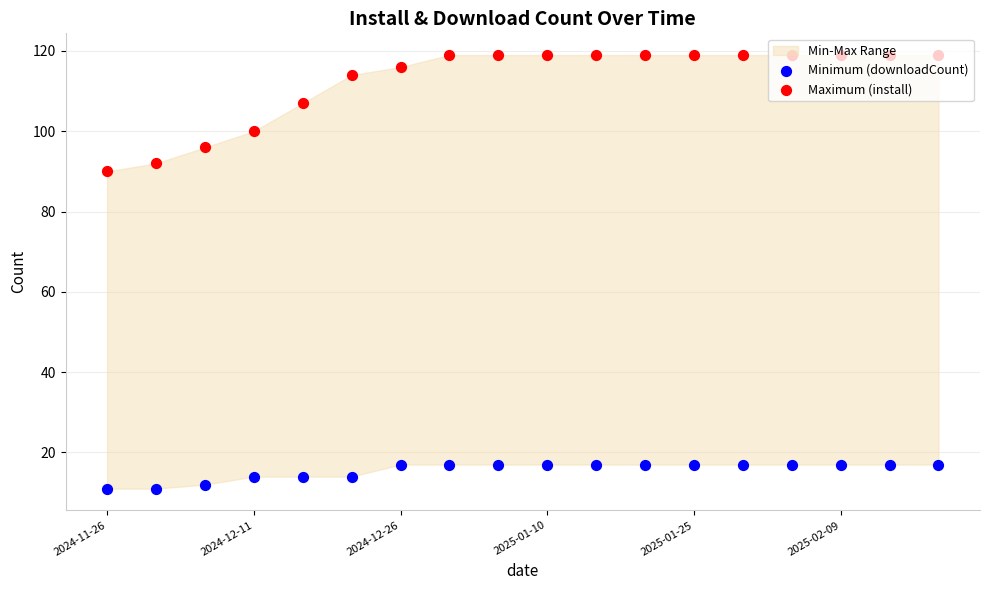

Which series reaches the minimum Y coordinate?

Minimum (downloadCount)